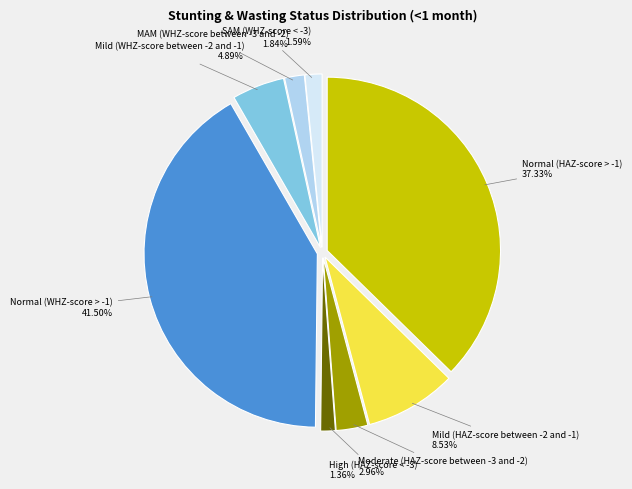

Is Moderate (HAZ-score between -3 and -2) the majority of the pie?

No